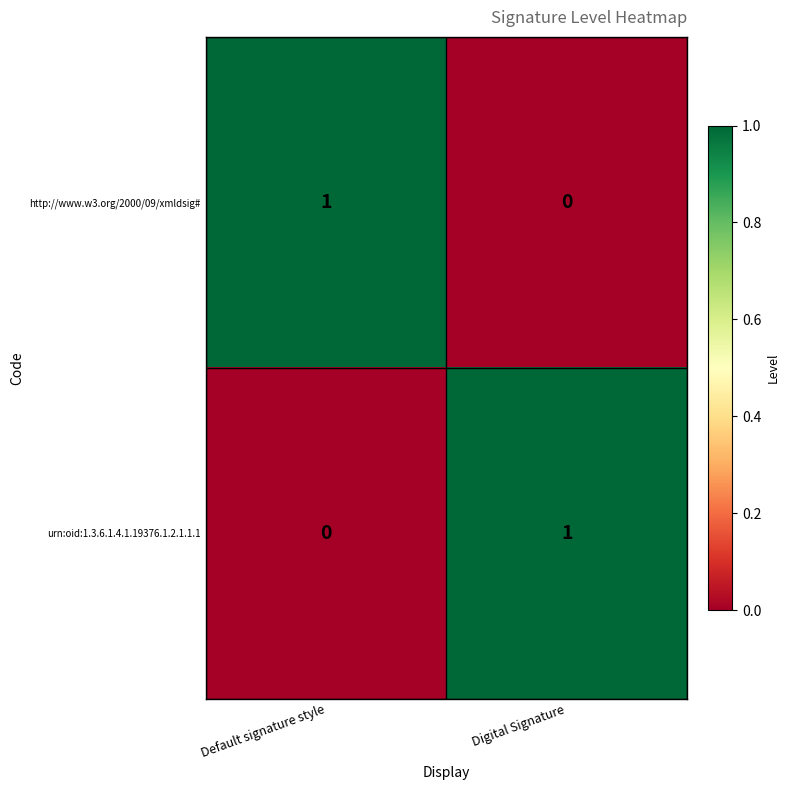

Reading right to left, transcribe all the data shown in this chart.

http://www.w3.org/2000/09/xmldsig#: Digital Signature=0	Default signature style=1
urn:oid:1.3.6.1.4.1.19376.1.2.1.1.1: Digital Signature=1	Default signature style=0